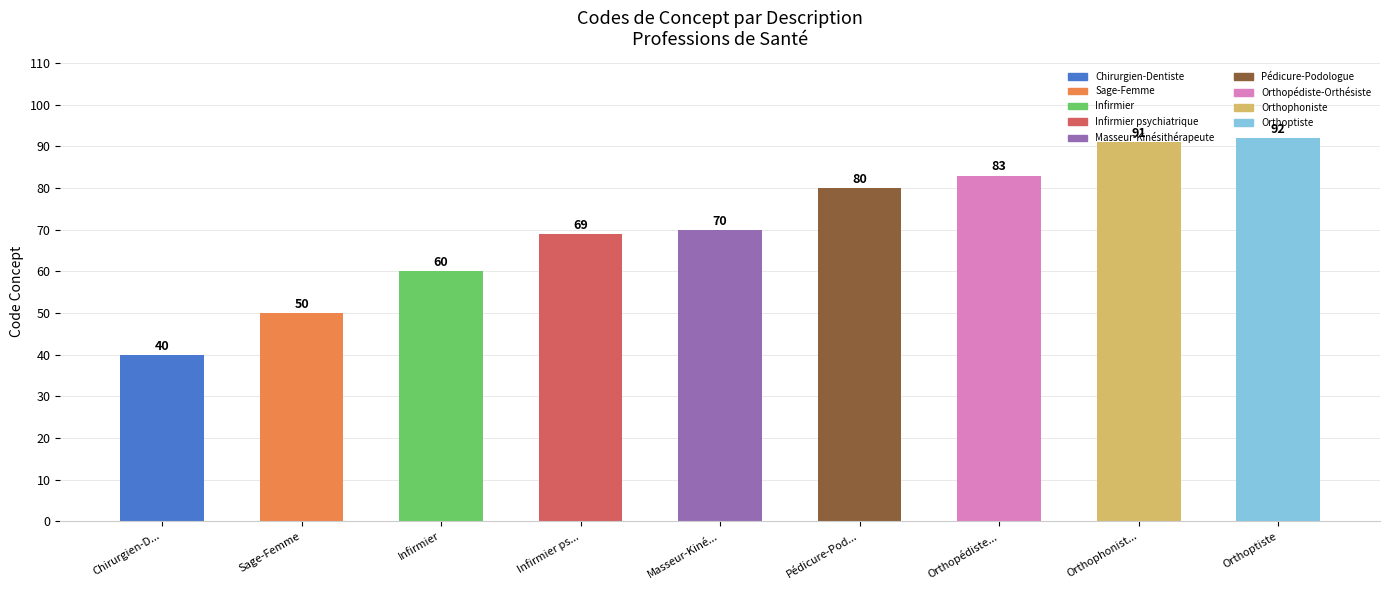

Rank the categories by value from highest to lowest.

Orthoptiste, Orthophonist..., Orthopédiste..., Pédicure-Pod..., Masseur-Kiné..., Infirmier ps..., Infirmier, Sage-Femme, Chirurgien-D...